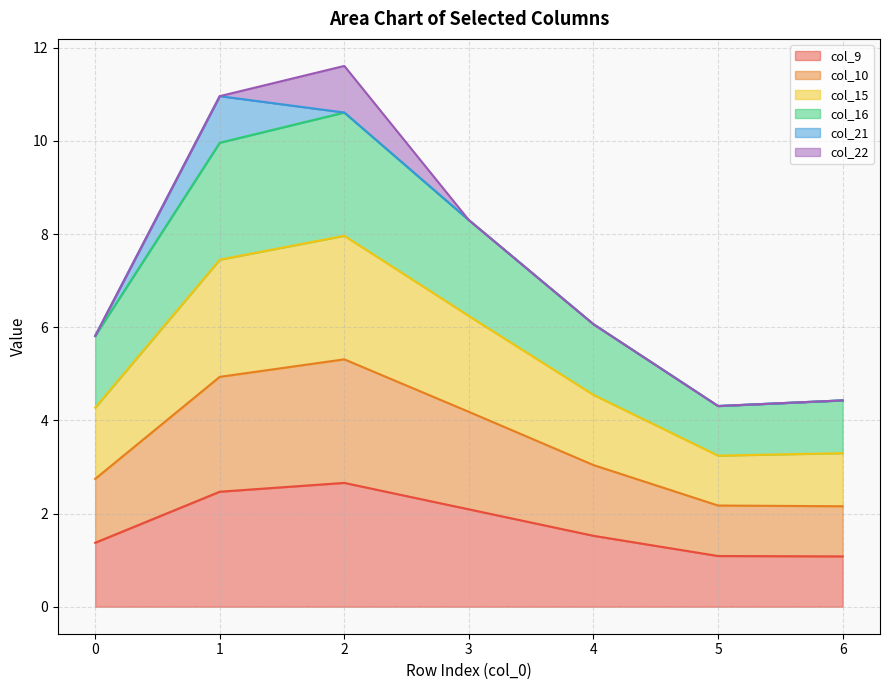

What is the highest value of the col_9 series?

2.7